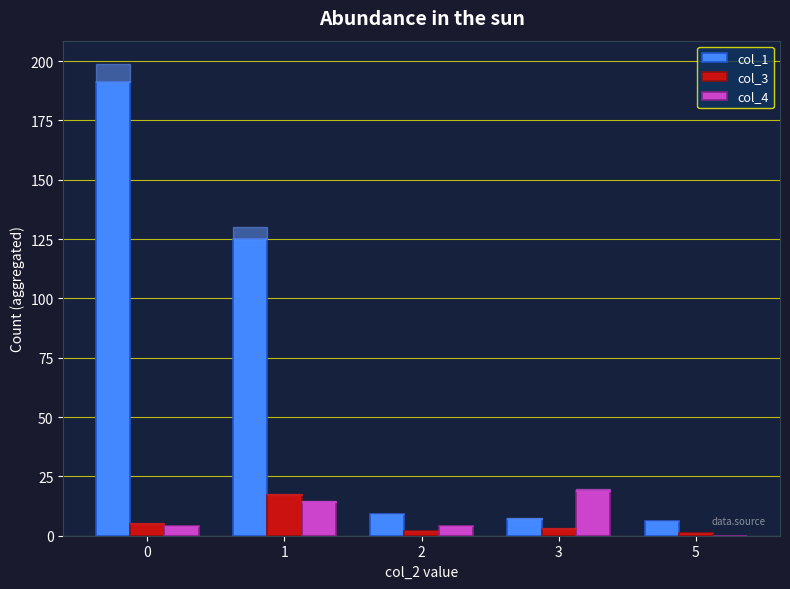

Is the value of col_4 at 5 greater than the value of col_3 at 2?

No